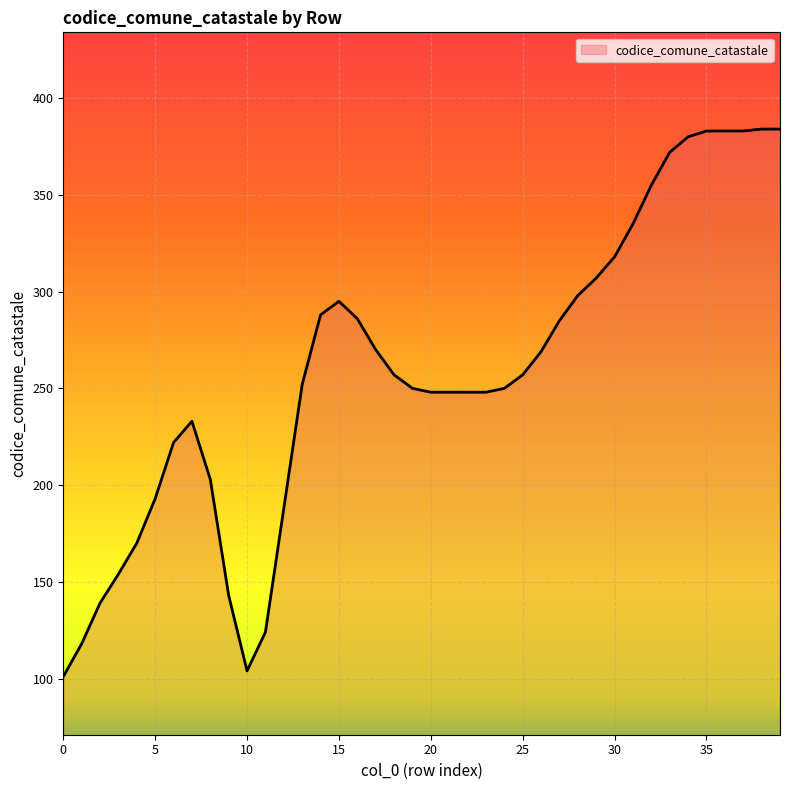

What is the greatest value displayed?

384